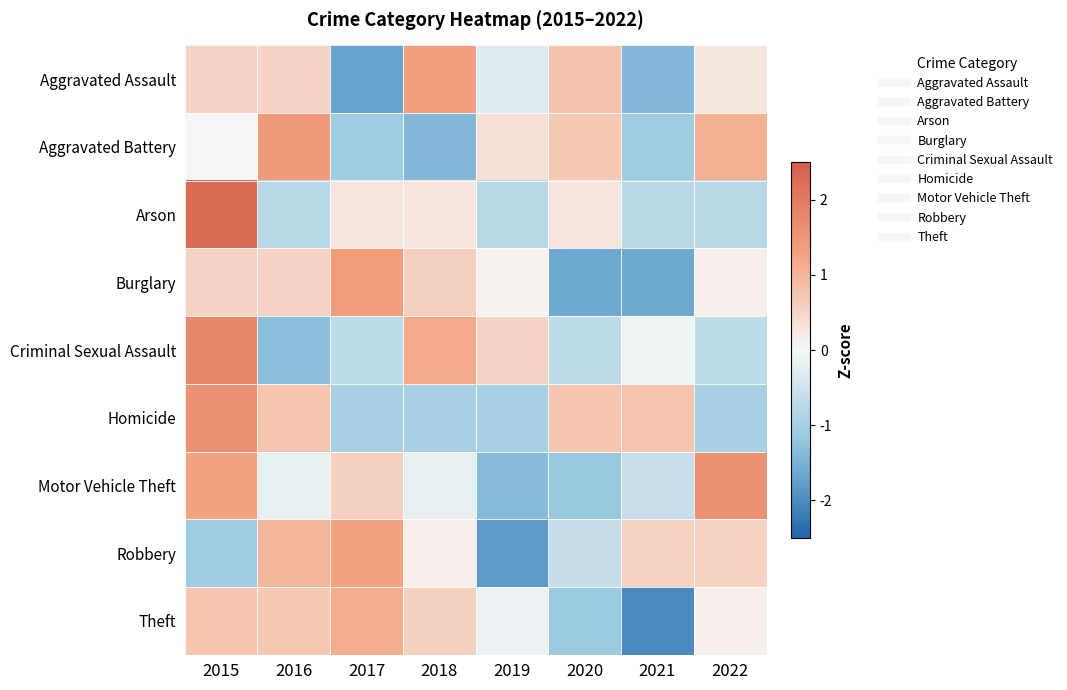

Which series has the largest total across all categories?

Criminal Sexual Assault